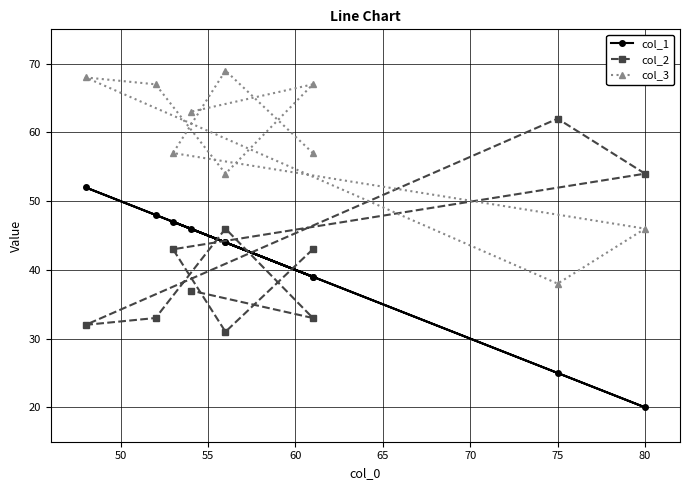

What are all the series names shown in the legend?

col_1, col_2, col_3